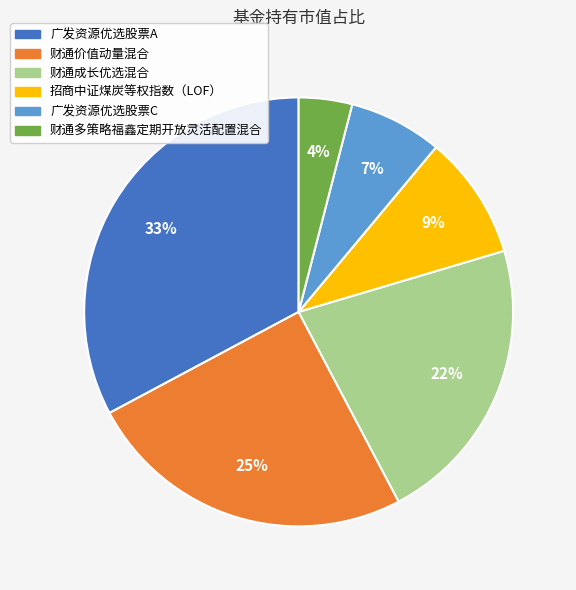

Combined, do 广发资源优选股票C and 财通价值动量混合 account for over 50%?

No